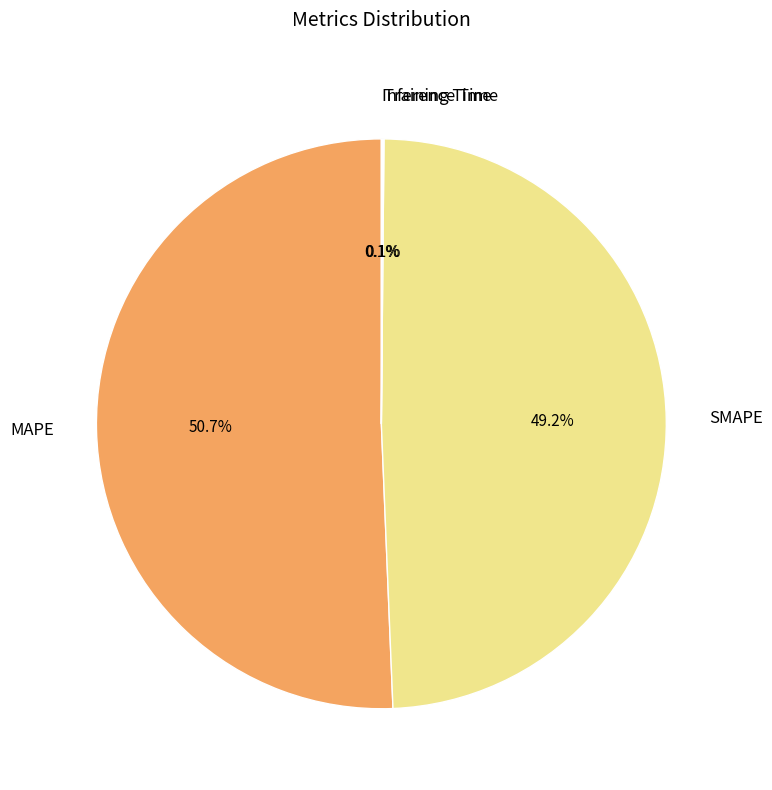

What is the largest slice in the pie chart?

MAPE